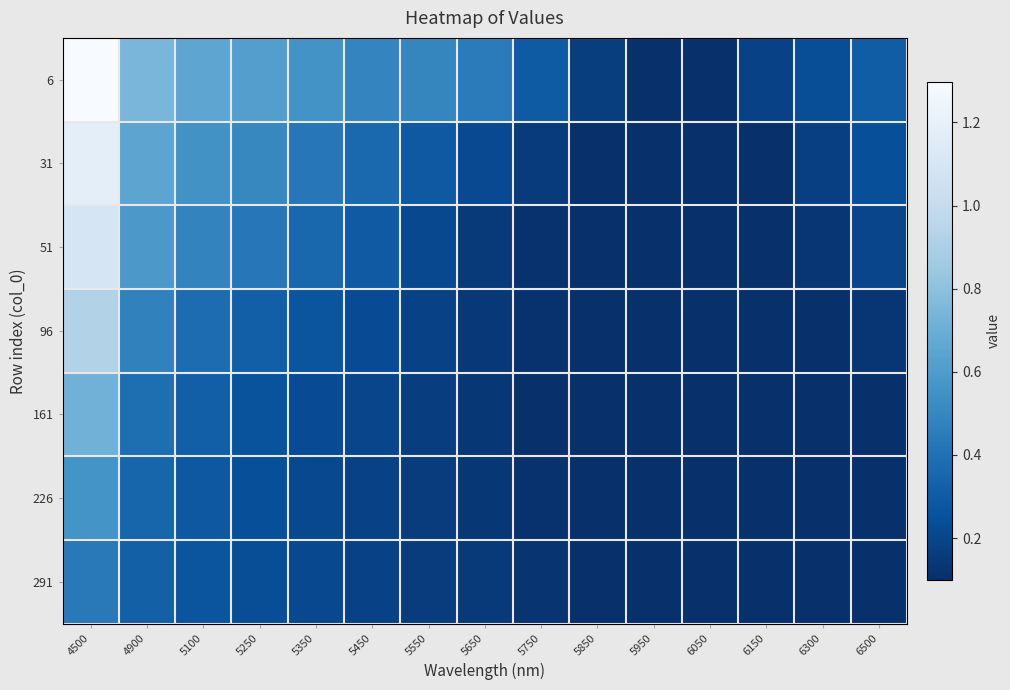

List the series in order of their peak value, lowest first.

291, 226, 161, 96, 51, 31, 6